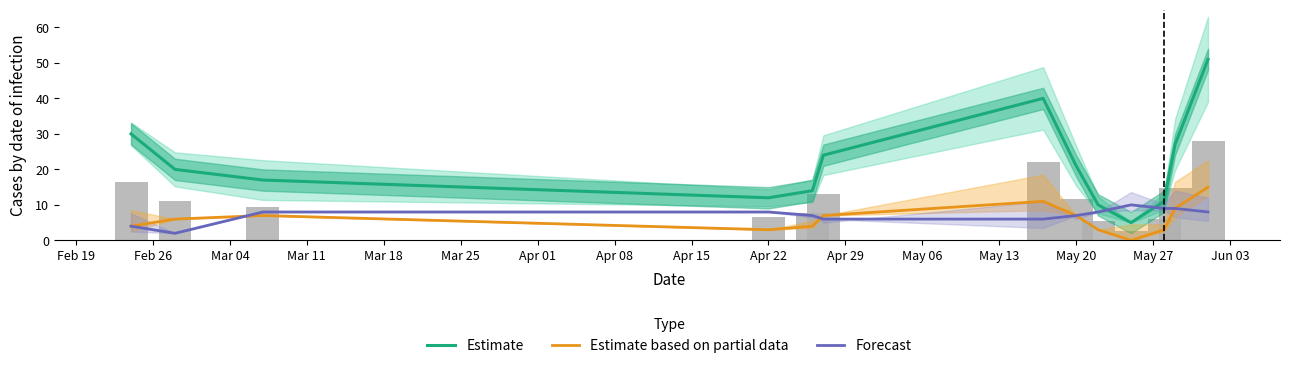

At how many categories does at least one series exceed 13?

9